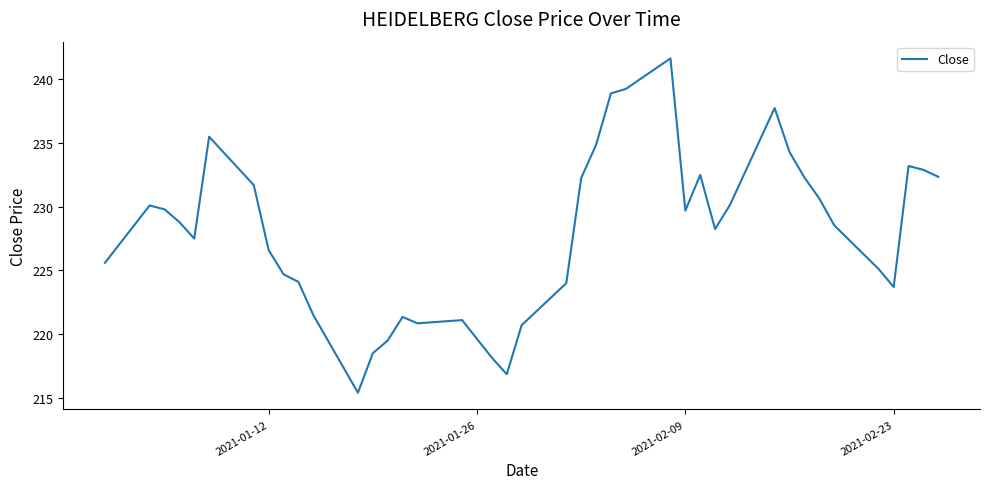

What is the maximum value shown in the chart?

241.7